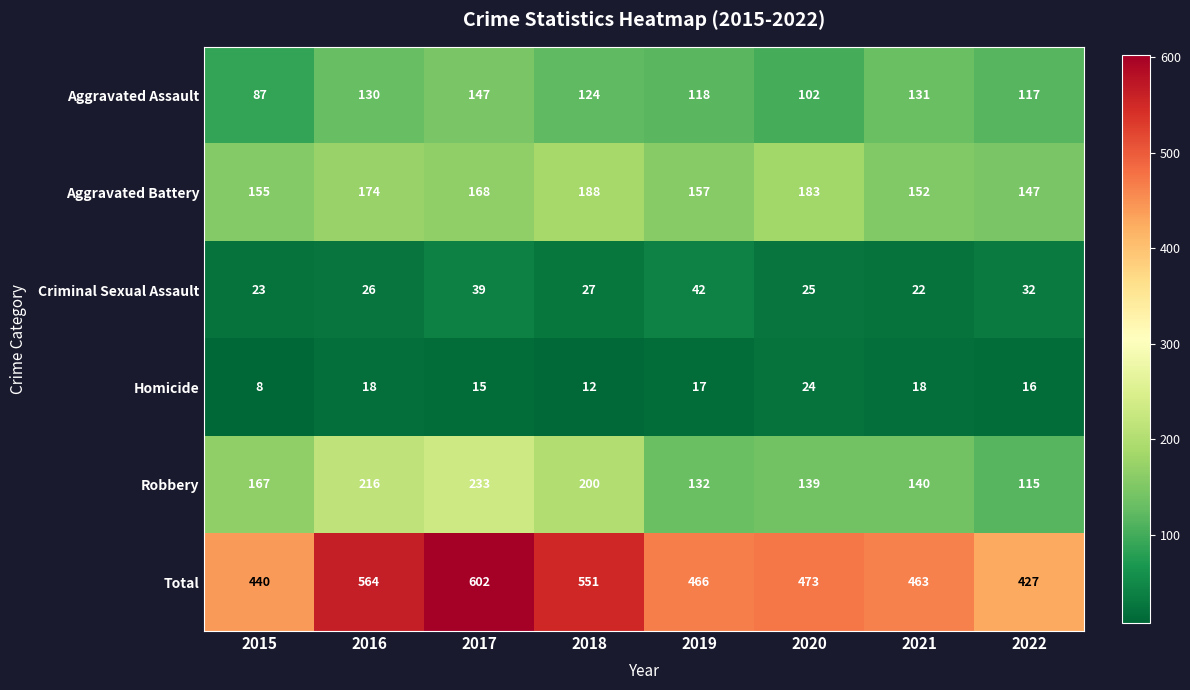

At which label does Total first exceed 473?

2016